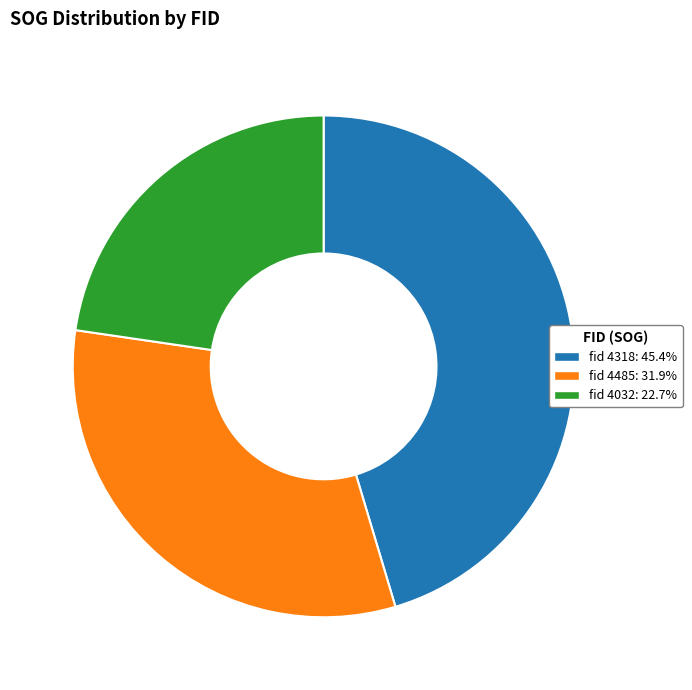

Is there any slice that represents more than half of the pie?

No